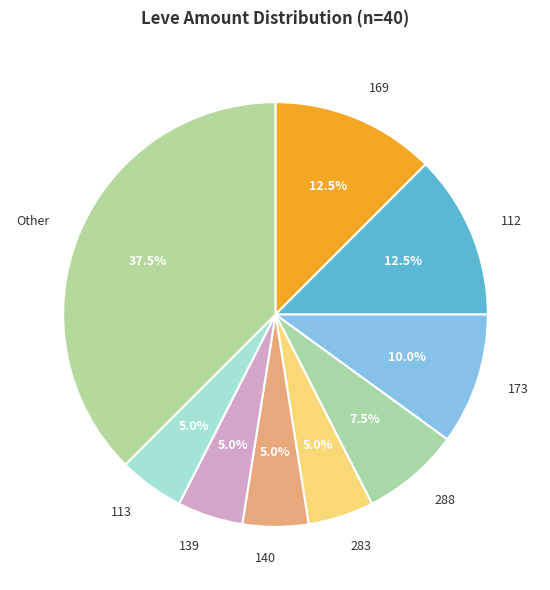

What portion of the pie excludes 112?

87.5%